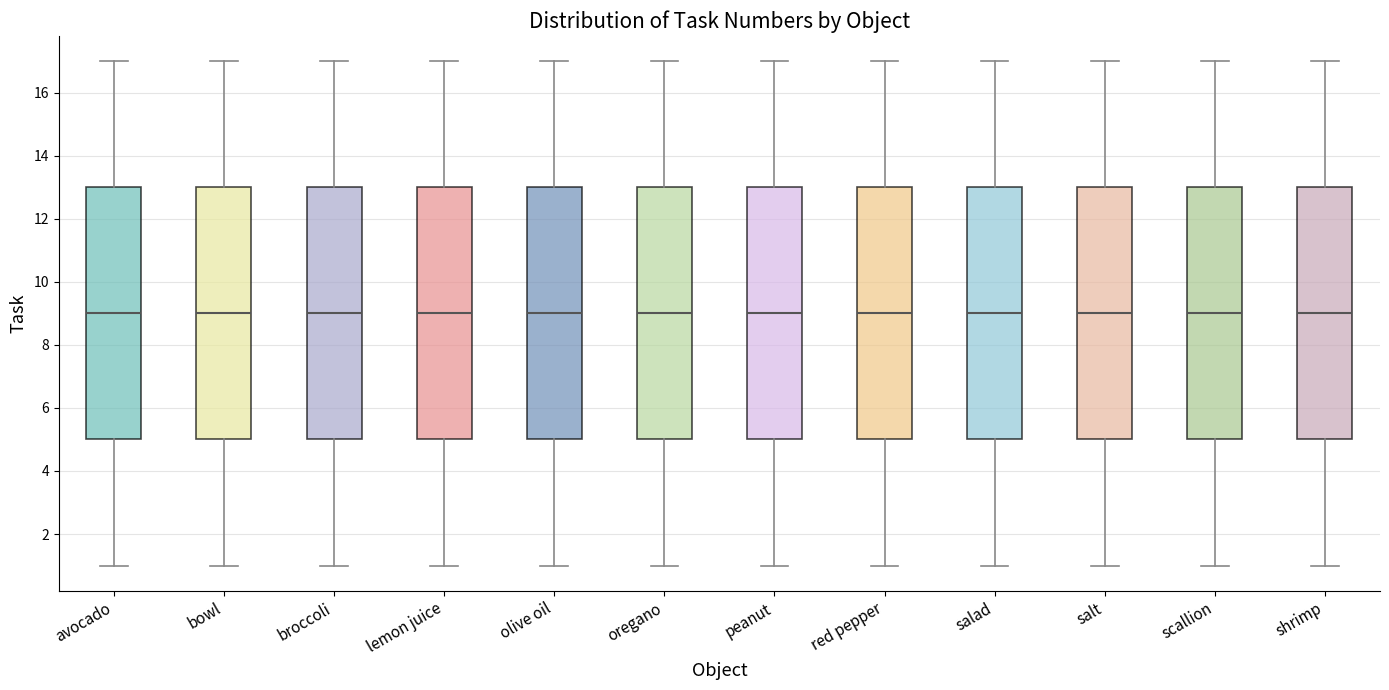

Where does the upper whisker of the box for salt end on the y-axis? The values are not printed on the chart, so give them approximately, as read against the axis.

17